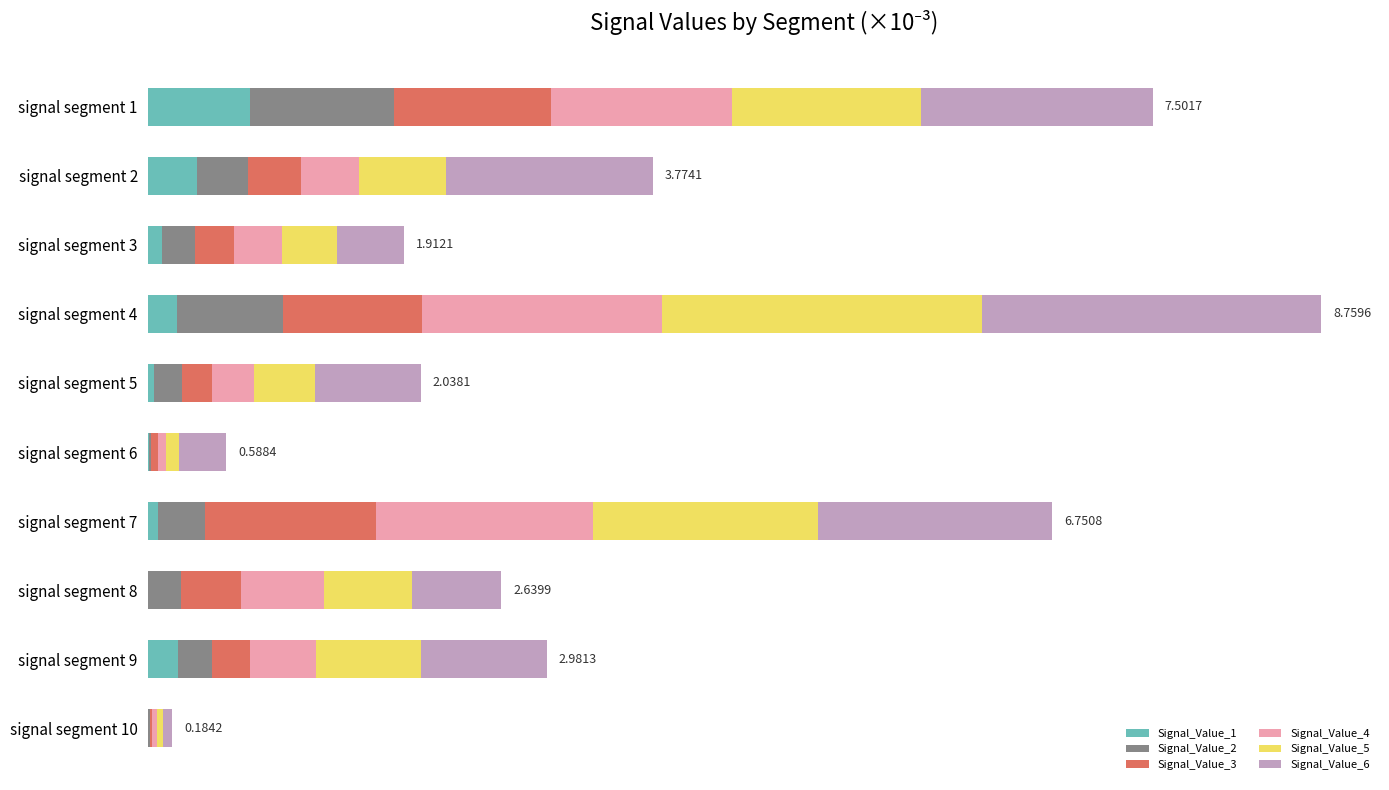

What are all the series names shown in the legend?

Signal_Value_1, Signal_Value_2, Signal_Value_3, Signal_Value_4, Signal_Value_5, Signal_Value_6